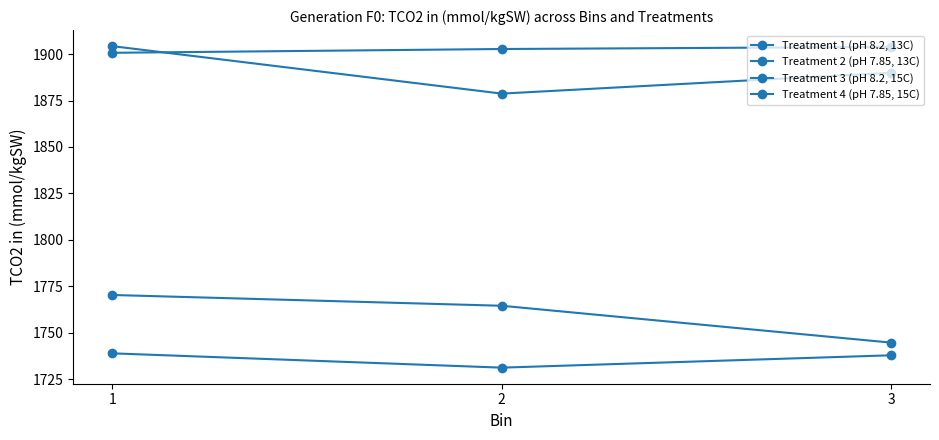

How many data points does each series have?

3